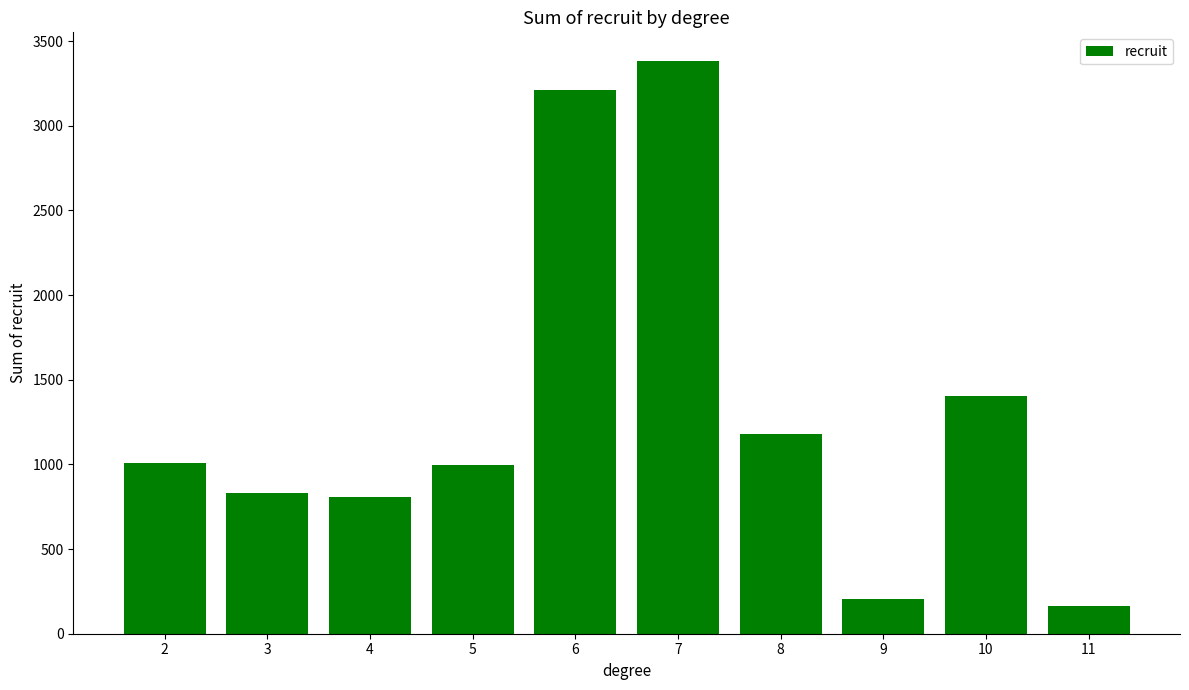

Read the value at 11.

162